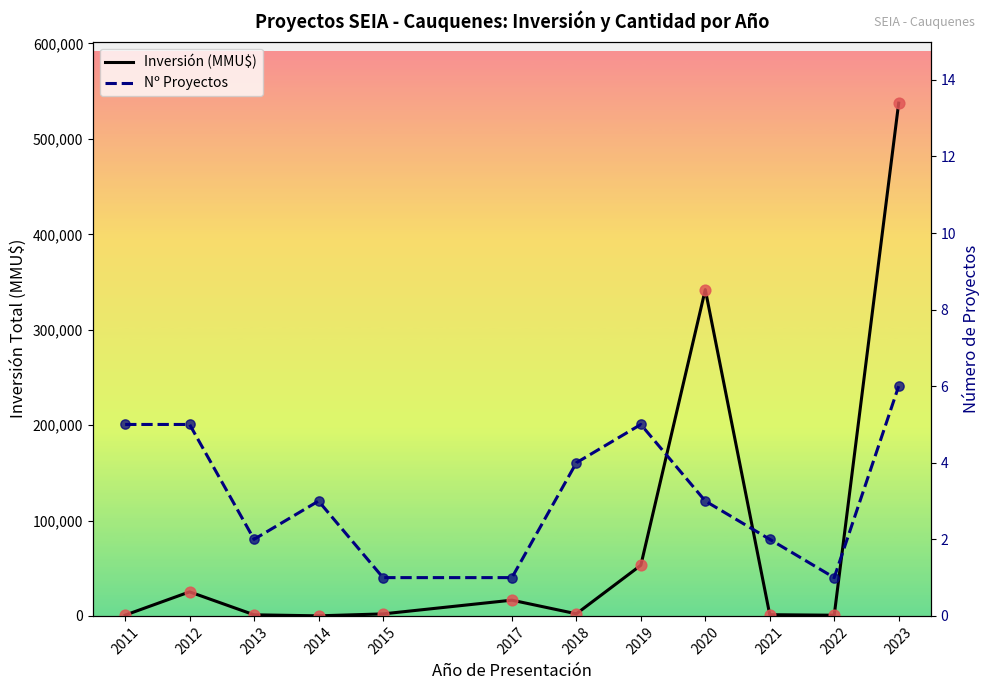

What are all the series names shown in the legend?

Inversión (MMU$), Nº Proyectos